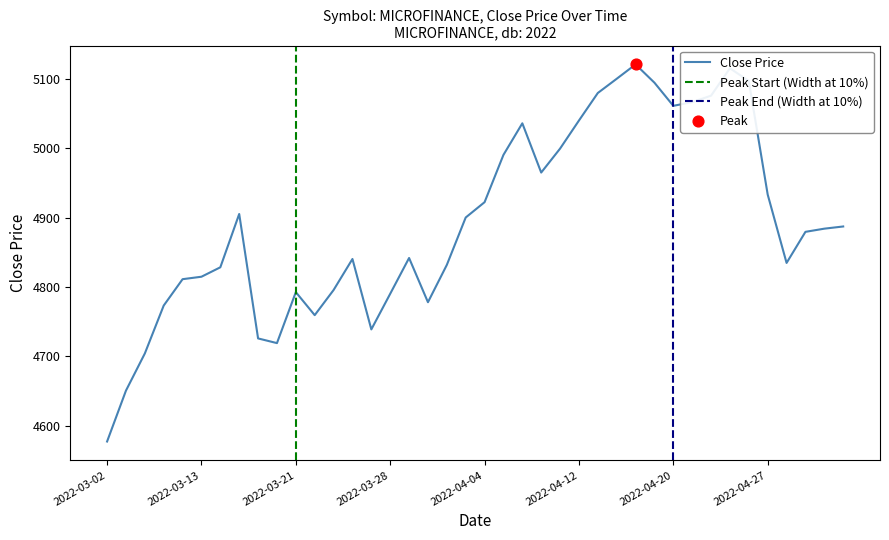

Approximately how many times larger is the value at 2022-03-15 compared to 2022-03-02?

1.1